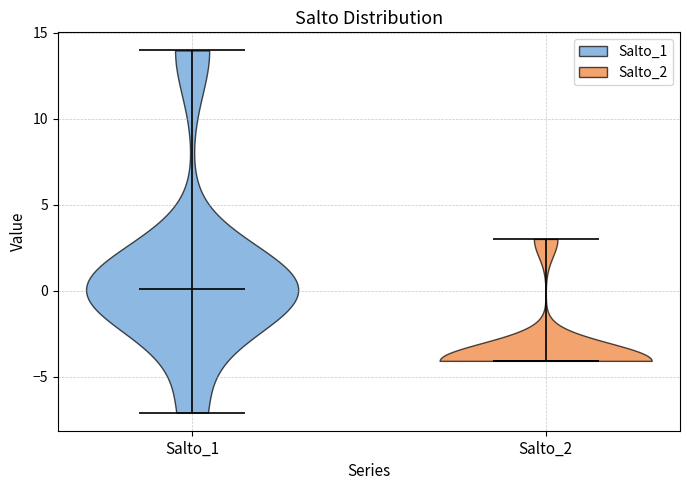

What is the highest point the violin for Salto_2 reaches on the y-axis? The values are not printed on the chart, so give them approximately, as read against the axis.

3